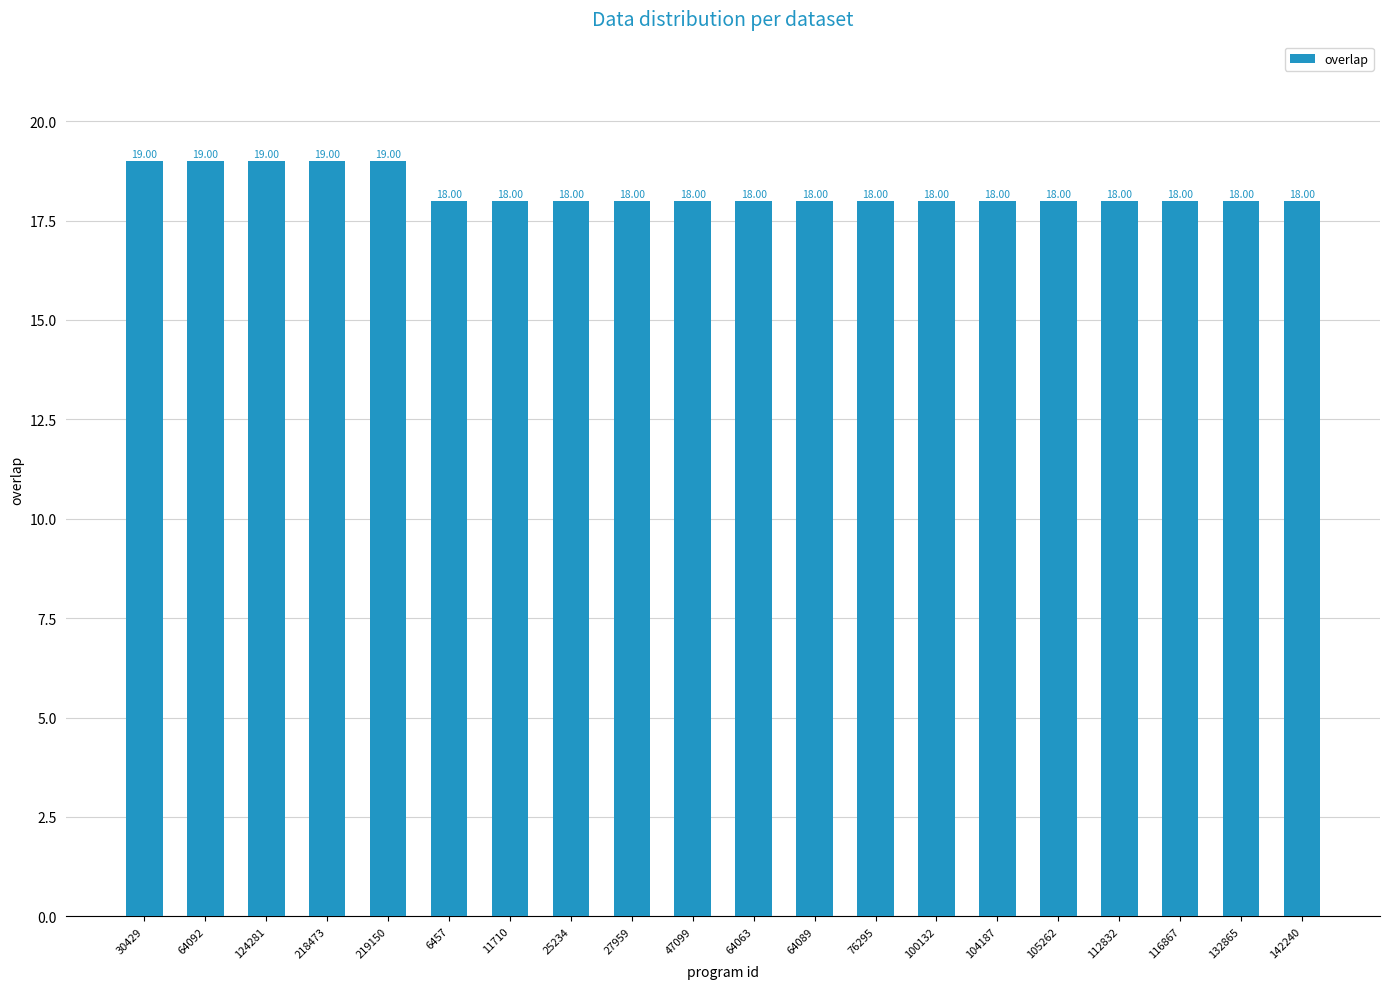

How many bars are there in total?

20